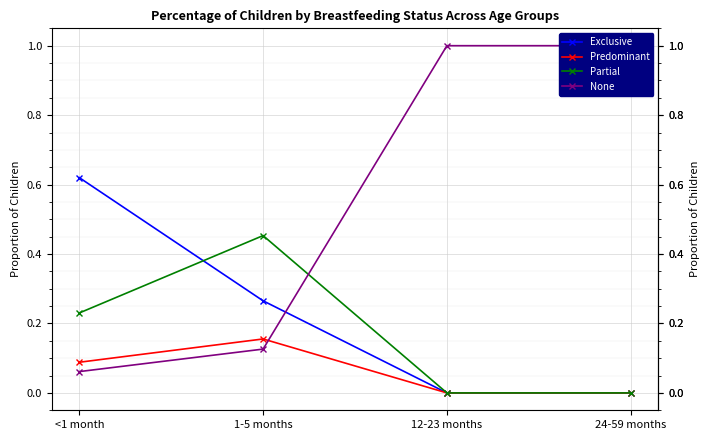

True or false: Predominant and Partial cross at least once.

False